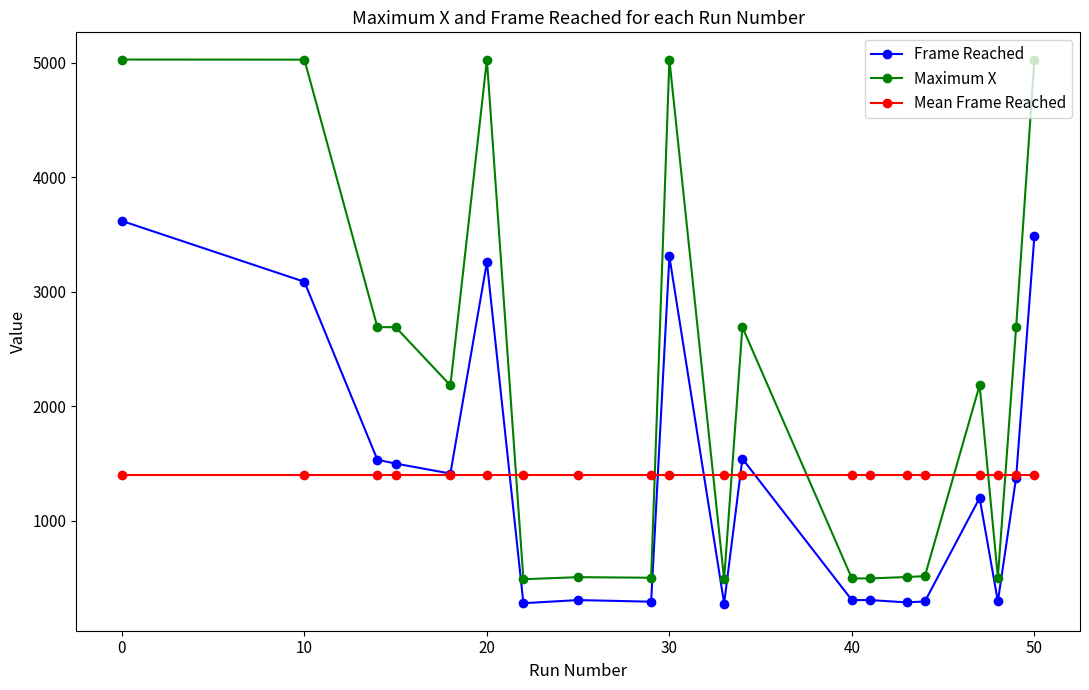

What is the value of the Maximum X point at the 2nd from the left?

5025.0